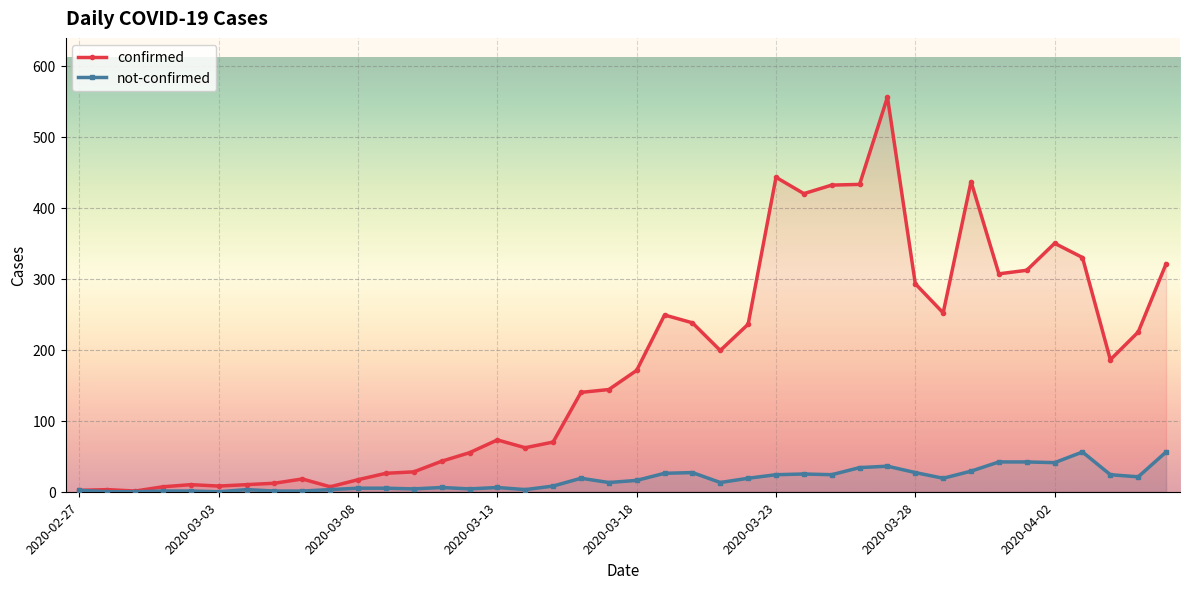

In not-confirmed, how many points are lower than both neighbors (excluding endpoints)?

10